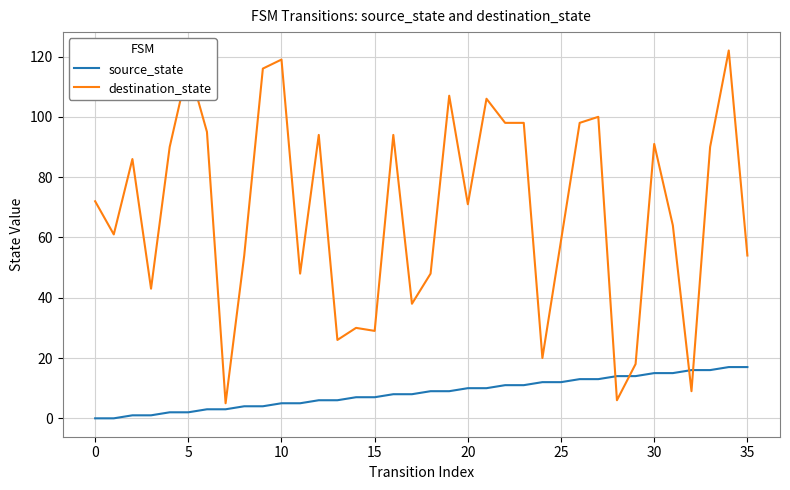

At how many categories does at least one series exceed 55?

22